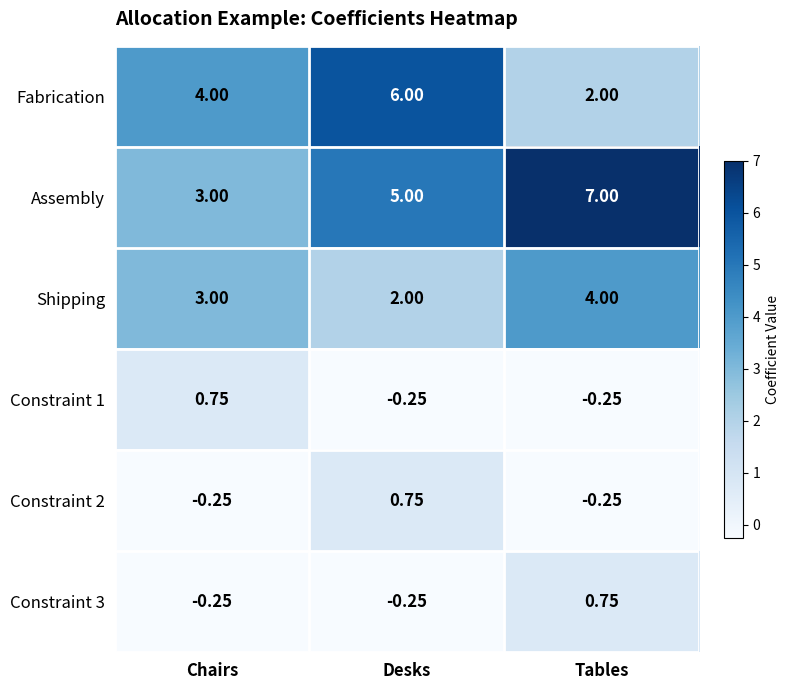

At which label is Shipping closest to 3?

Chairs